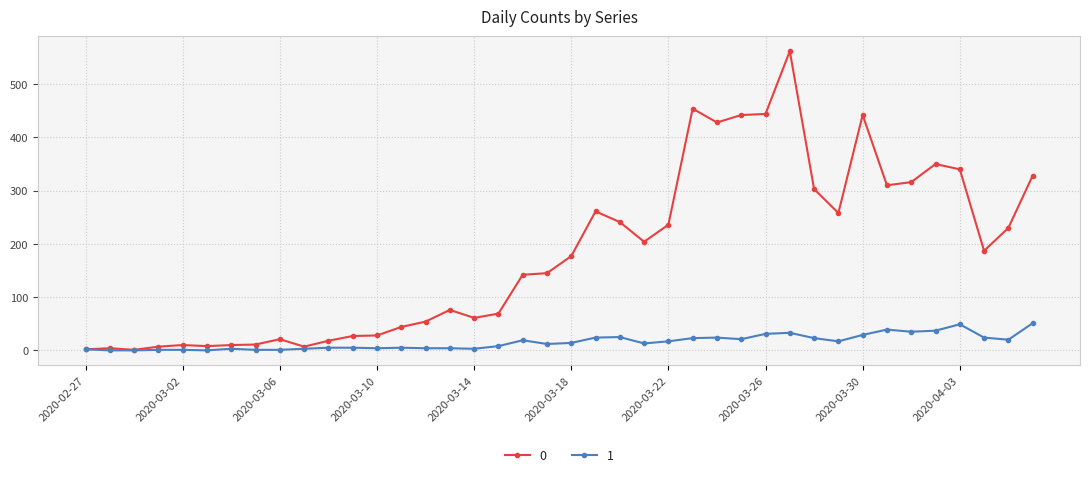

Rank the series by their average value, from highest to lowest.

0, 1